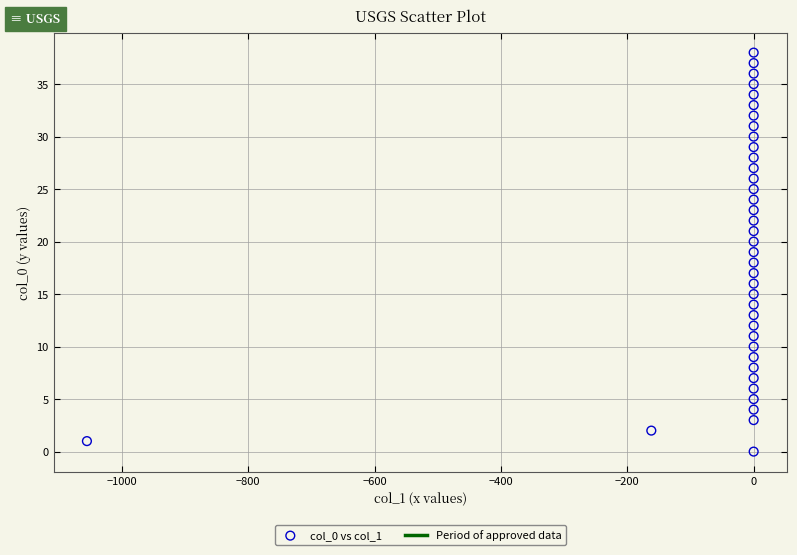

What is the range of Y values (max minus min)?

38